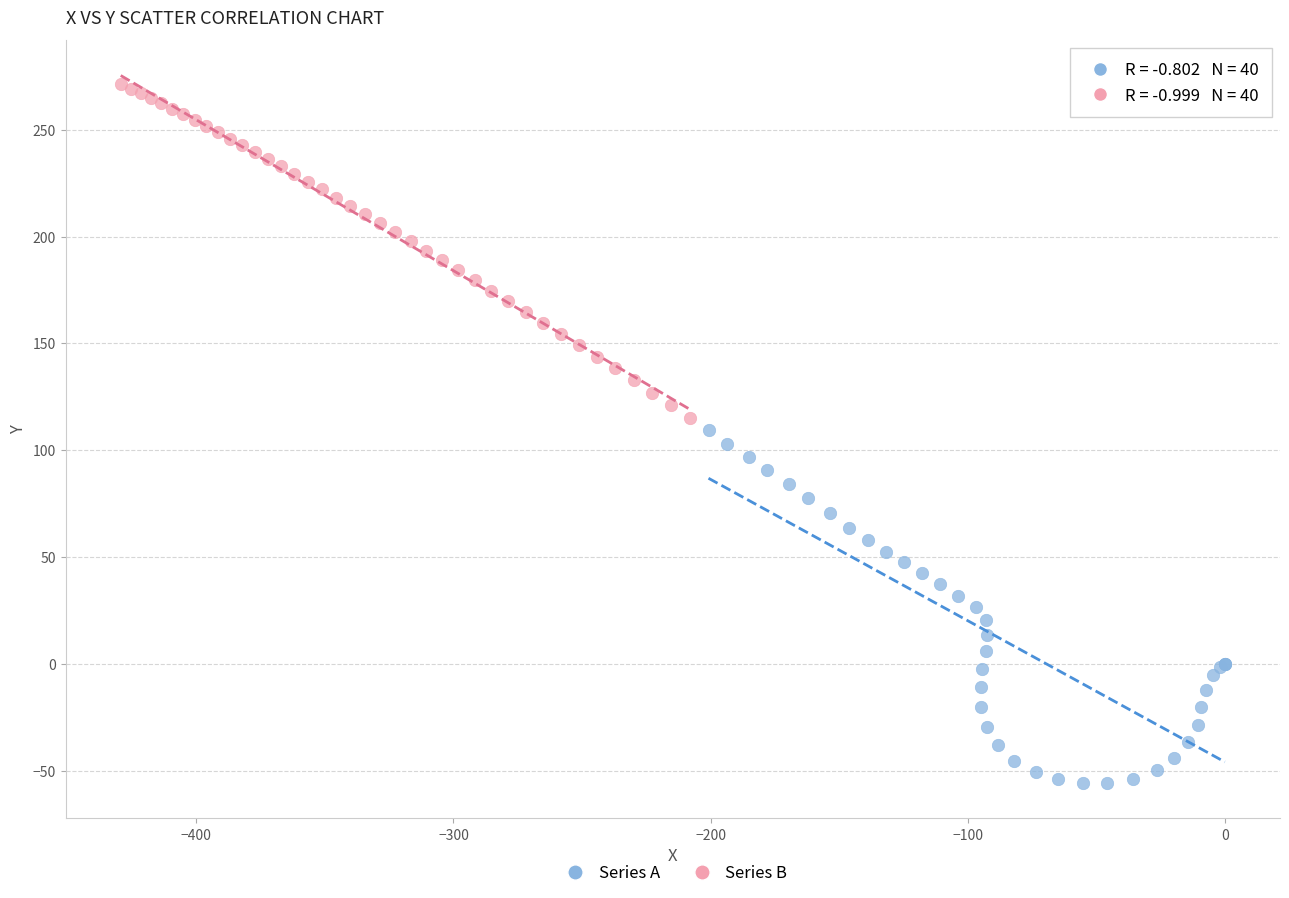

Which series contains the lowest Y value?

Series A